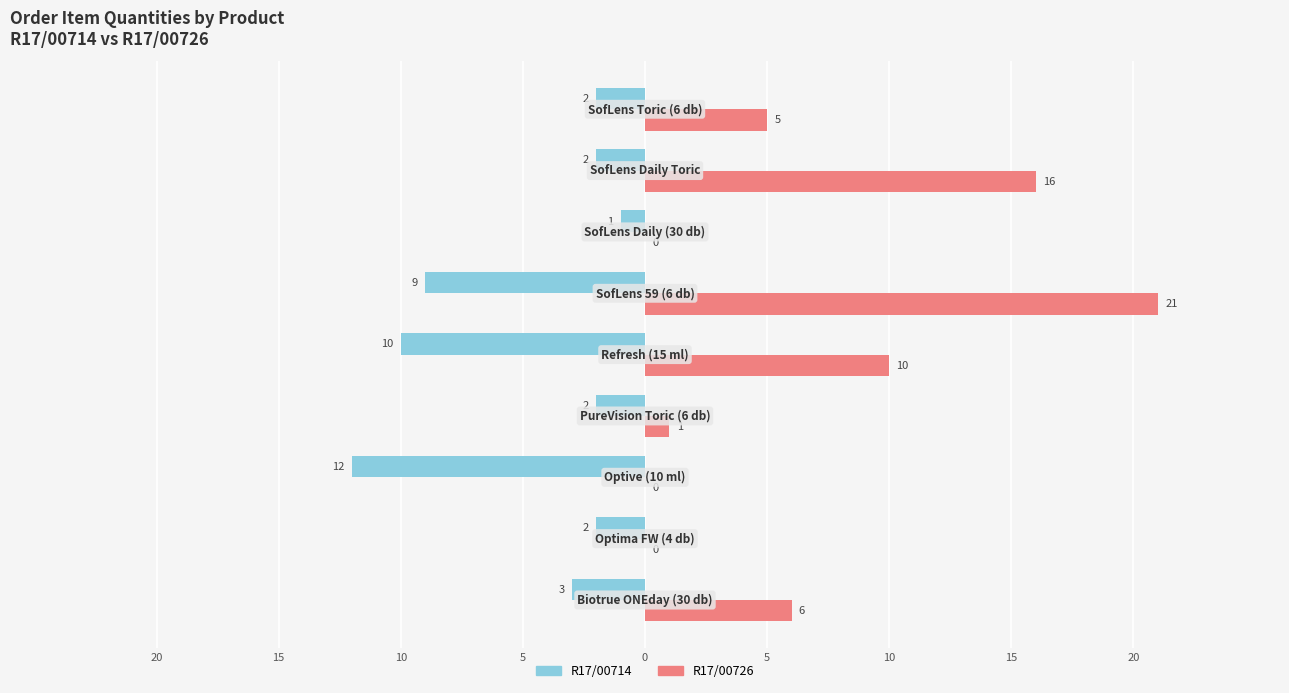

What are all the series names shown in the legend?

R17/00714, R17/00726